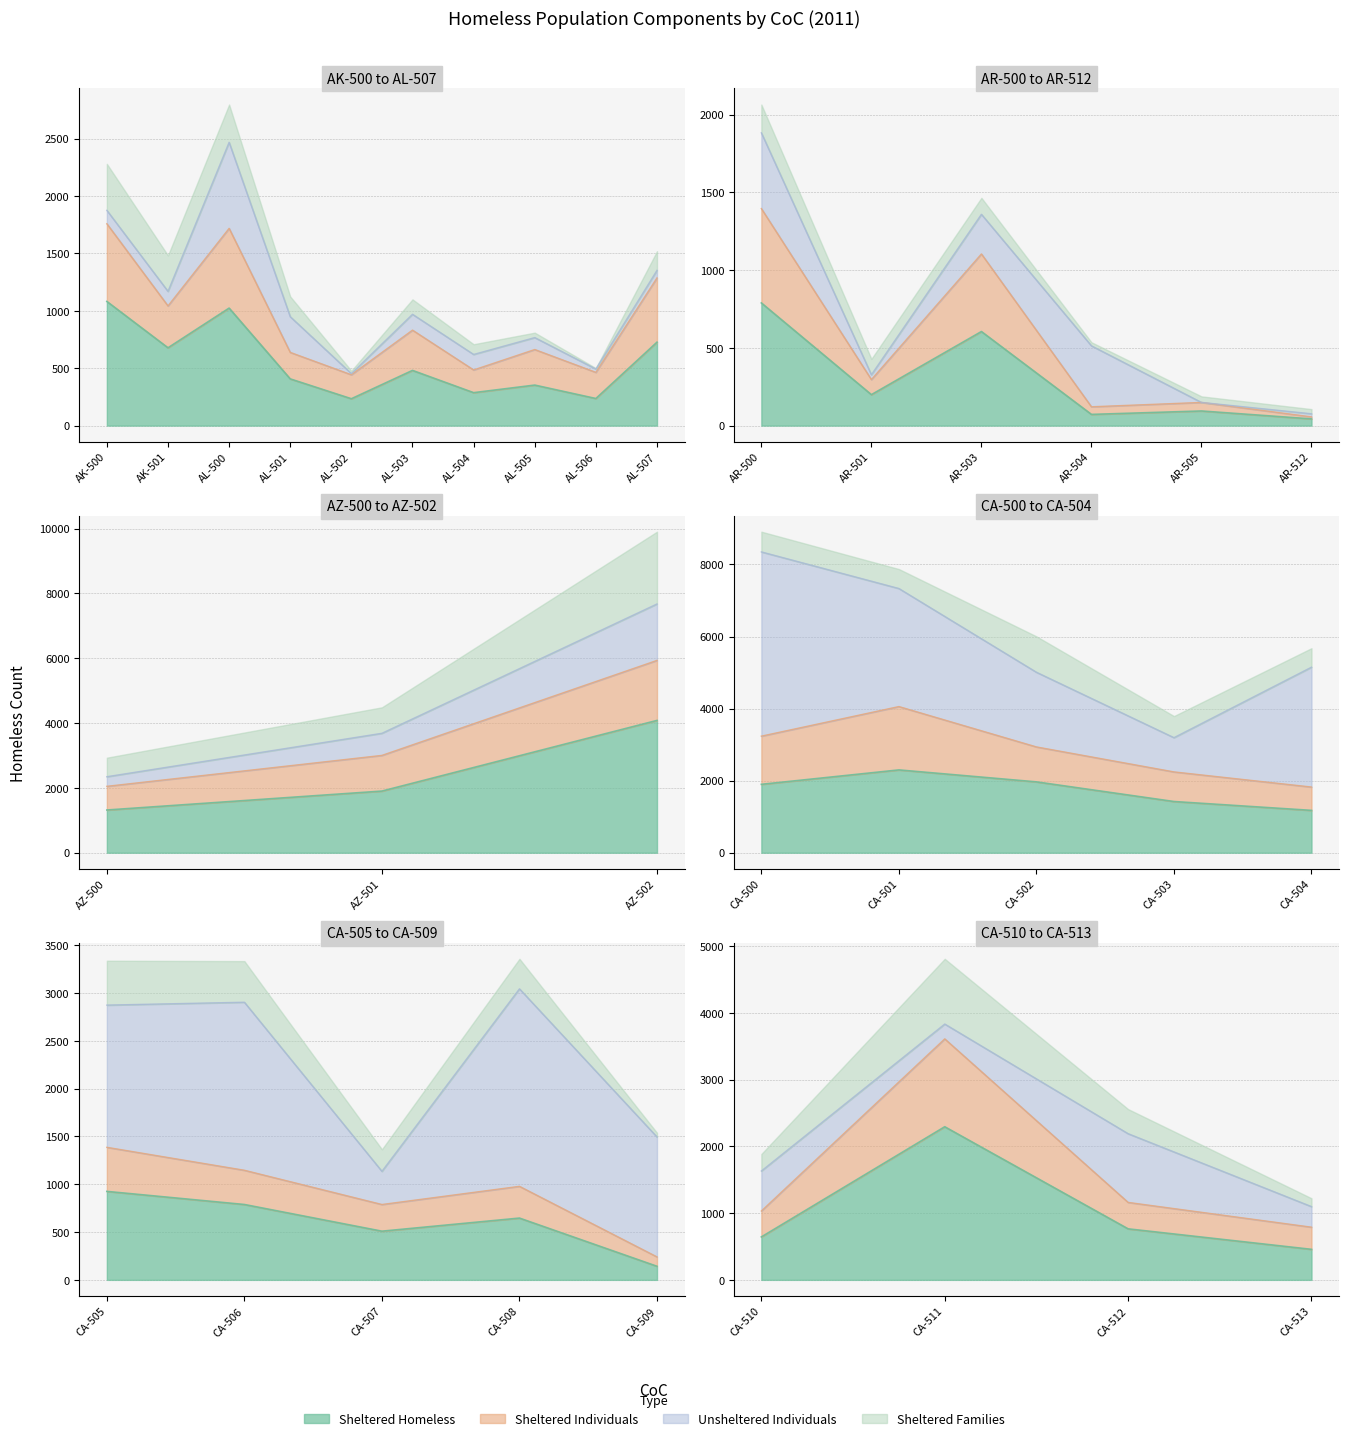

What is the spread (max minus min) of values at CA-505?

1026